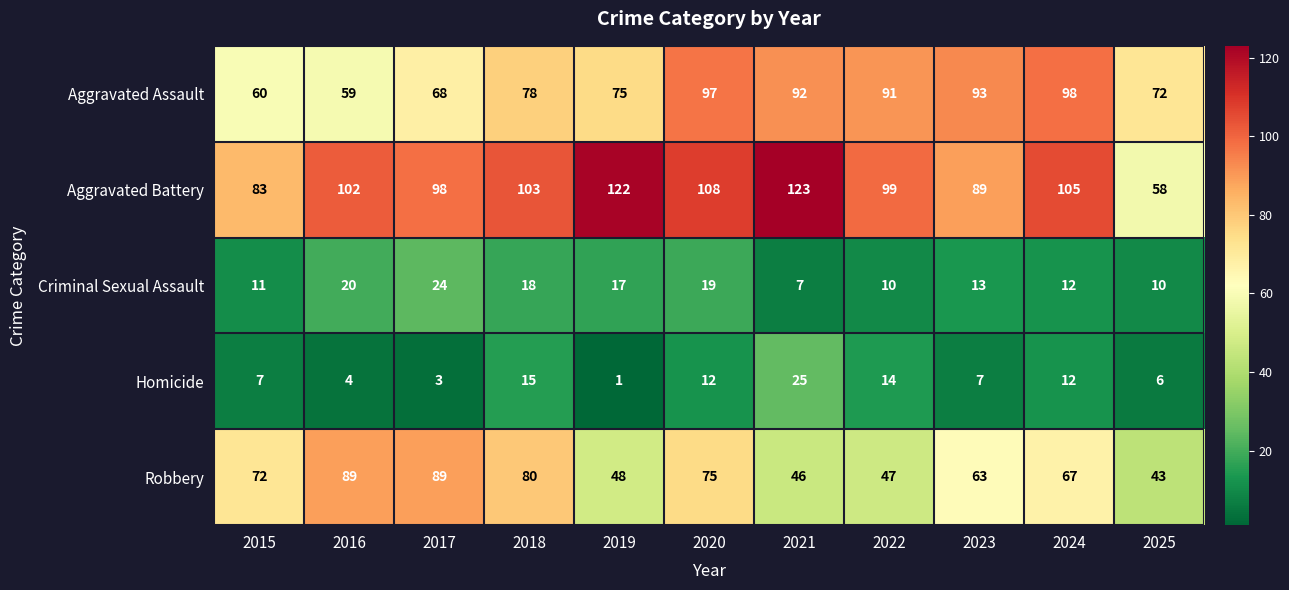

At how many categories does at least one series exceed 40?

11